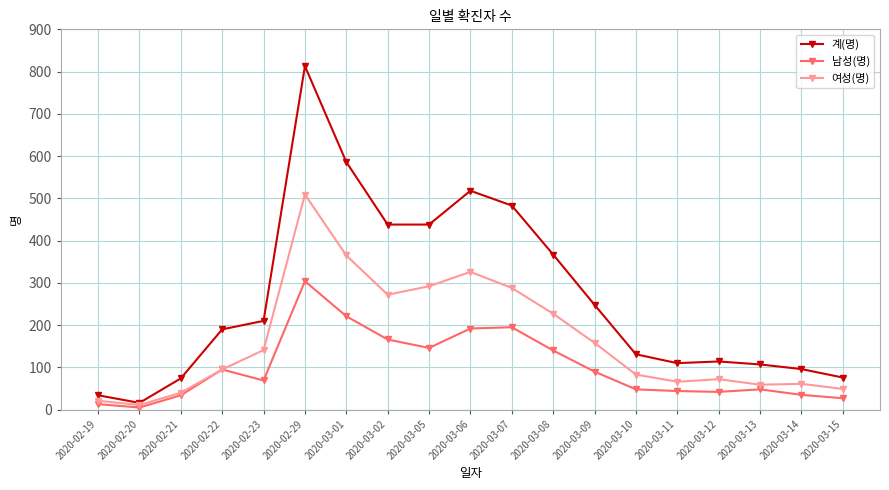

The value of 계(명) at 2020-02-29 is 813. True or false?

True